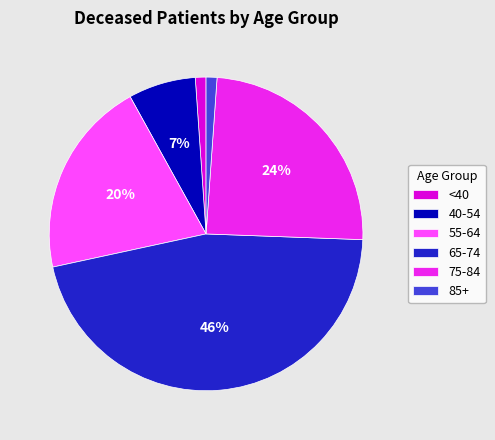

Combined, do 55-64 and 40-54 account for over 50%?

No